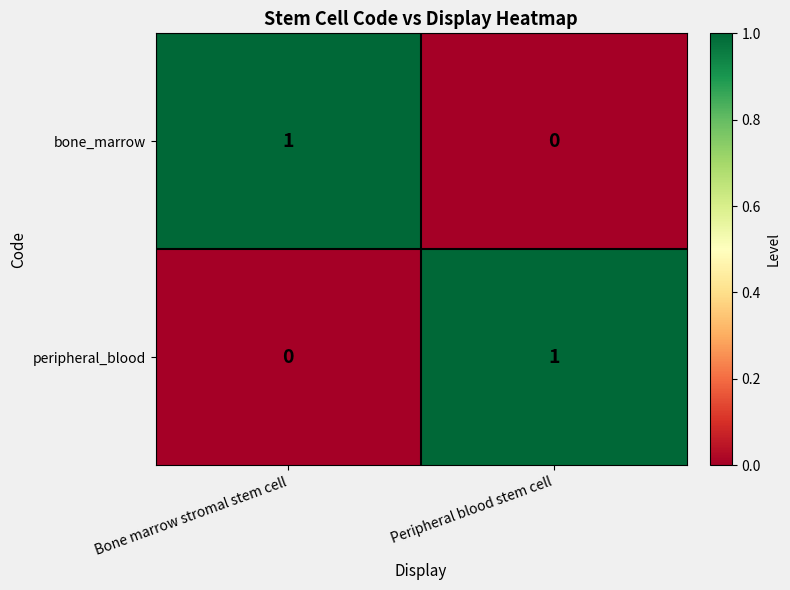

The bone_marrow series shows -1 at Peripheral blood stem cell. True or false?

False